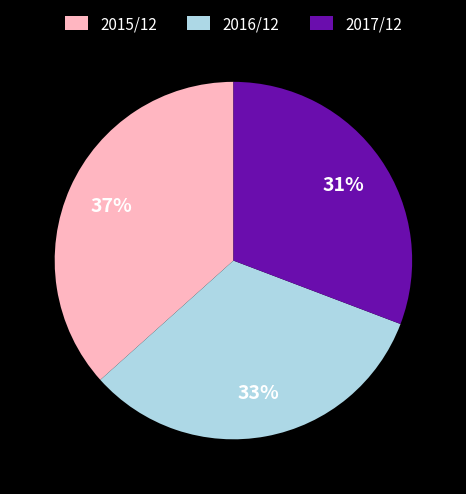

Between 2015/12 and 2016/12, which is larger?

2015/12